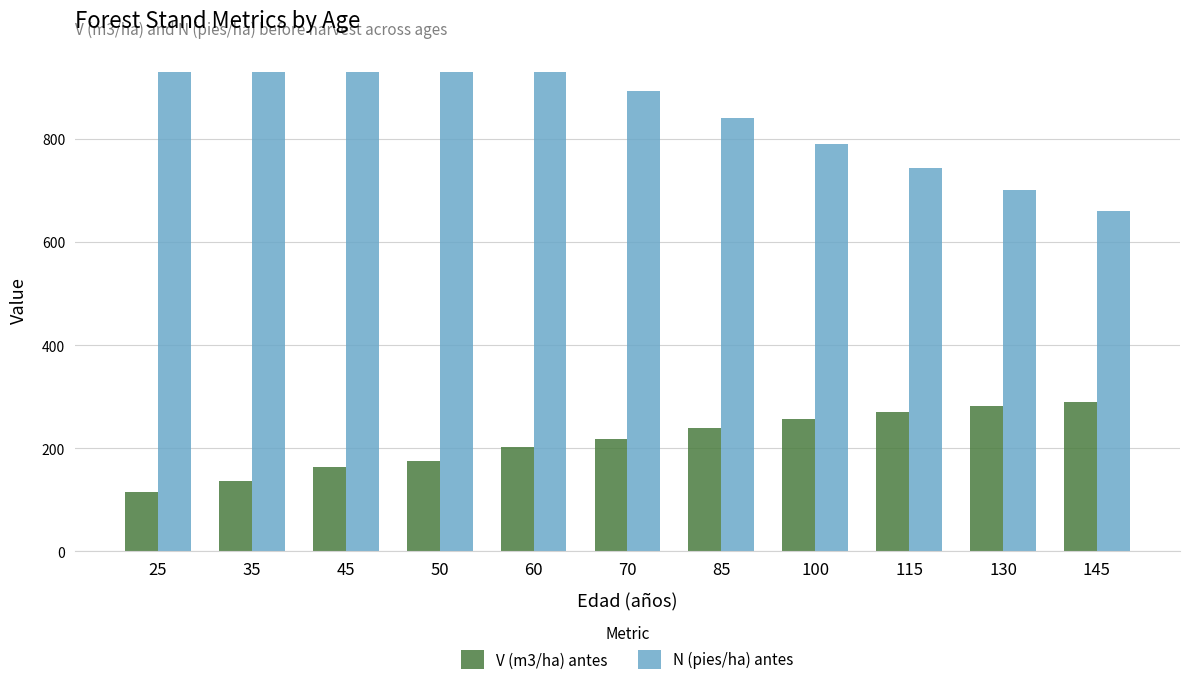

How many bars are there in total?

22